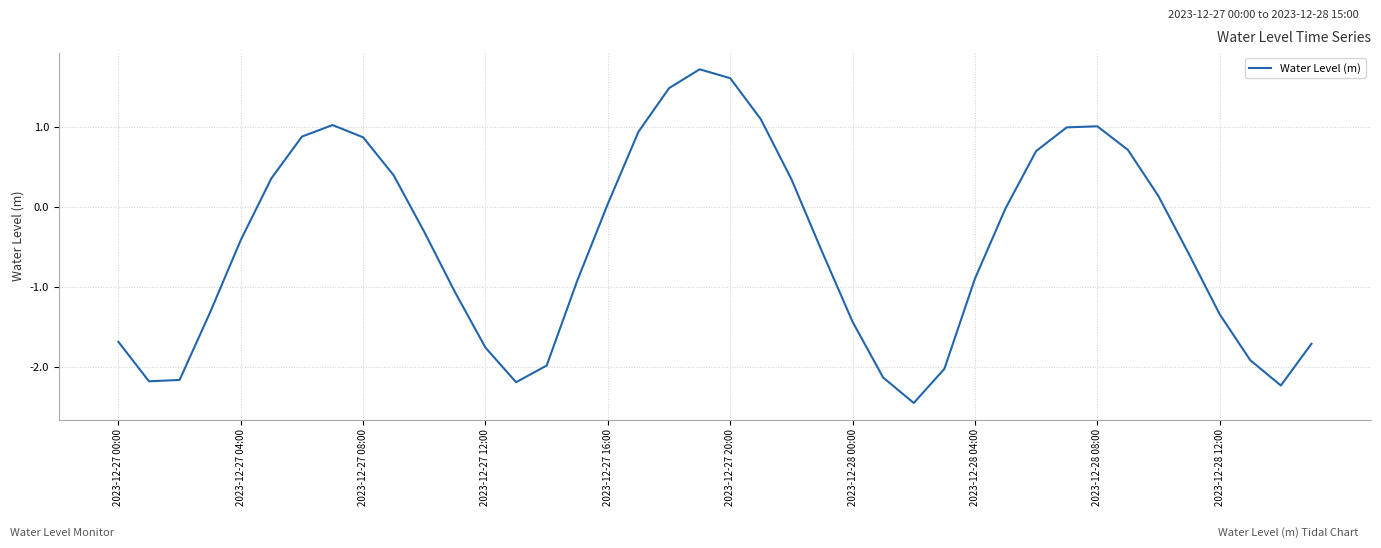

What is the difference between the maximum and minimum values?

4.2